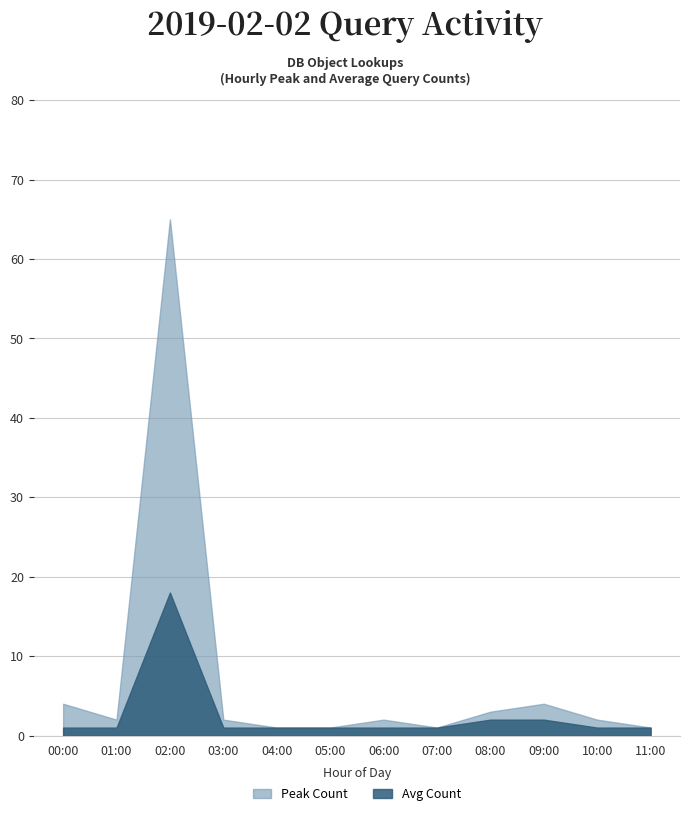

At how many categories does at least one series exceed 49?

1